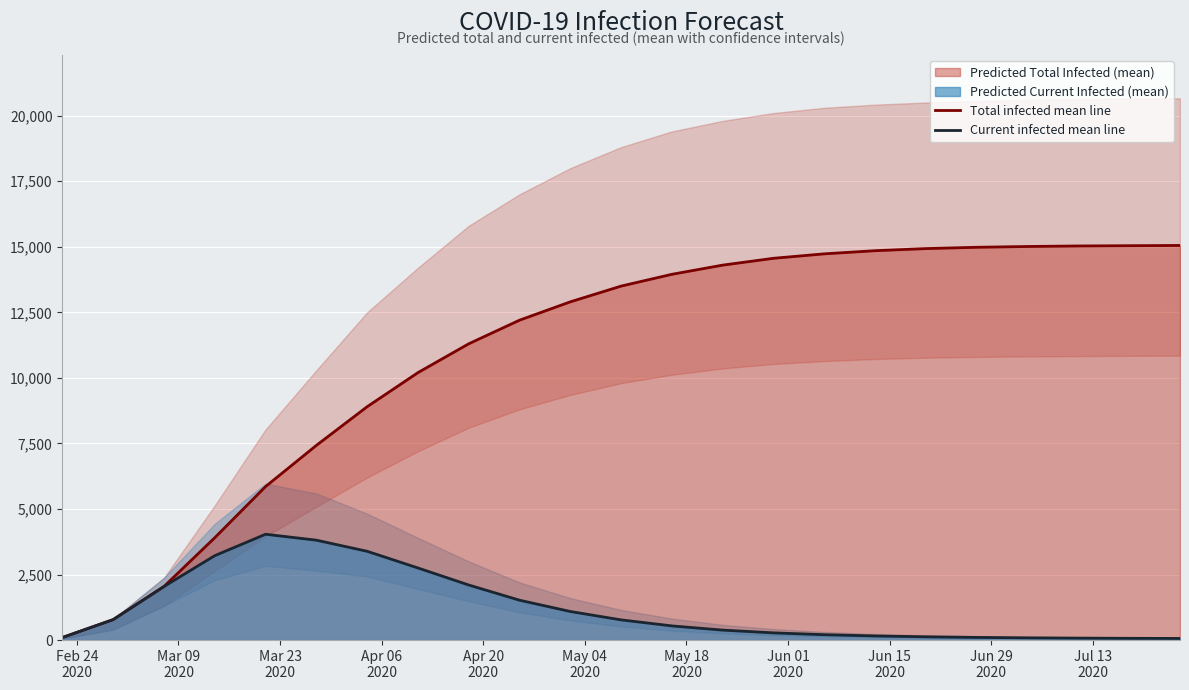

What is the average value of the Current infected mean line series?

1203